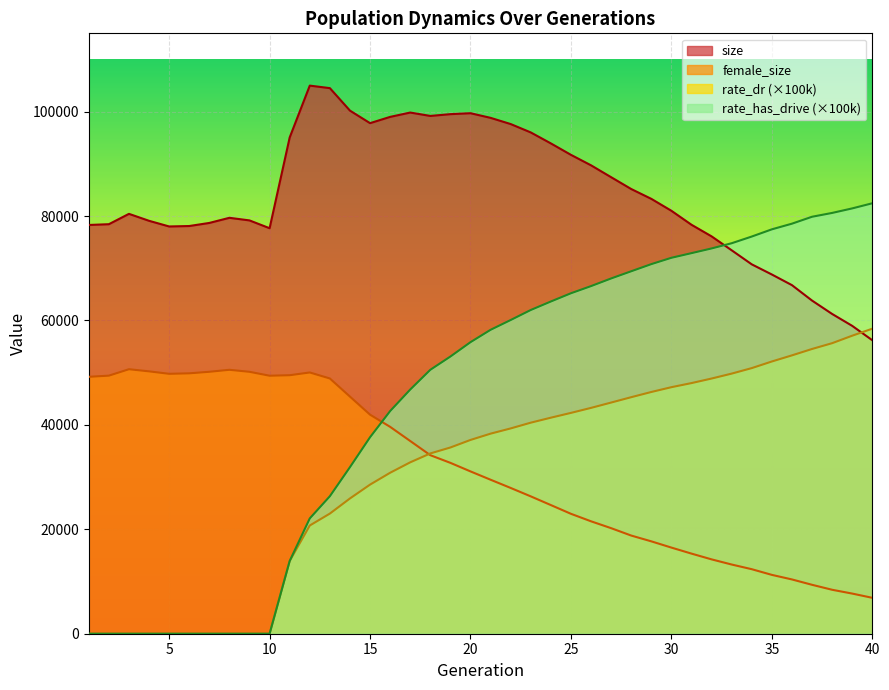

Count the number of data series in this chart.

4